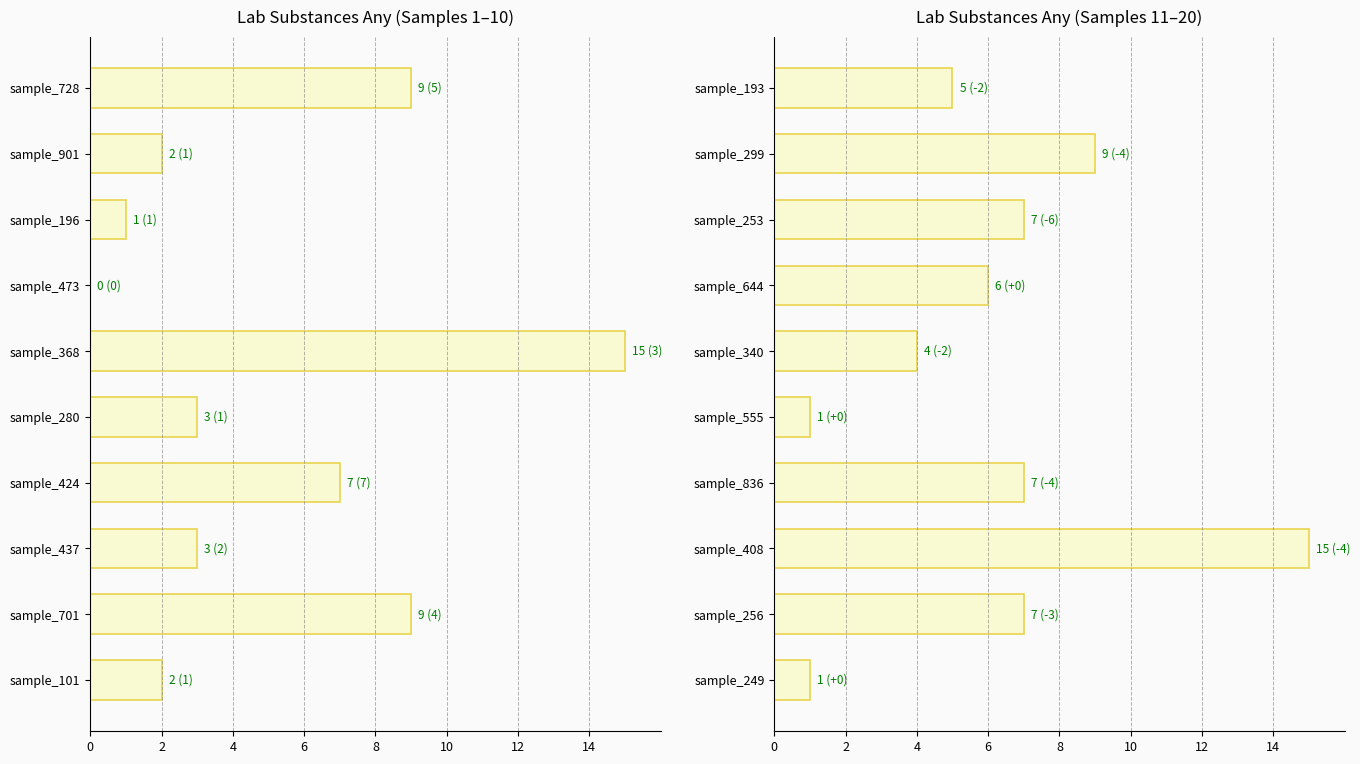

What is the greatest value displayed?

15